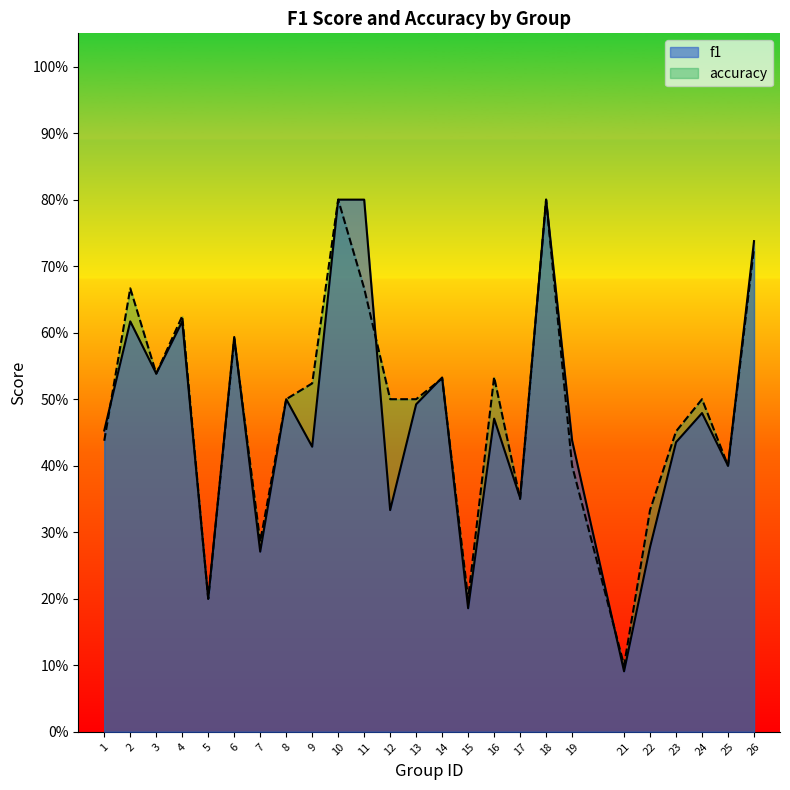

Reading left to right, list all the values displayed in this chart.

f1: 0.5	0.6	0.5	0.6	0.2	0.6	0.3	0.5	0.4	0.8	0.8	0.3	0.5	0.5	0.2	0.5	0.4	0.8	0.4	0.1	0.3	0.4	0.5	0.4	0.7
accuracy: 0.4	0.7	0.5	0.6	0.2	0.6	0.3	0.5	0.5	0.8	0.7	0.5	0.5	0.5	0.2	0.5	0.3	0.8	0.4	0.1	0.3	0.5	0.5	0.4	0.7